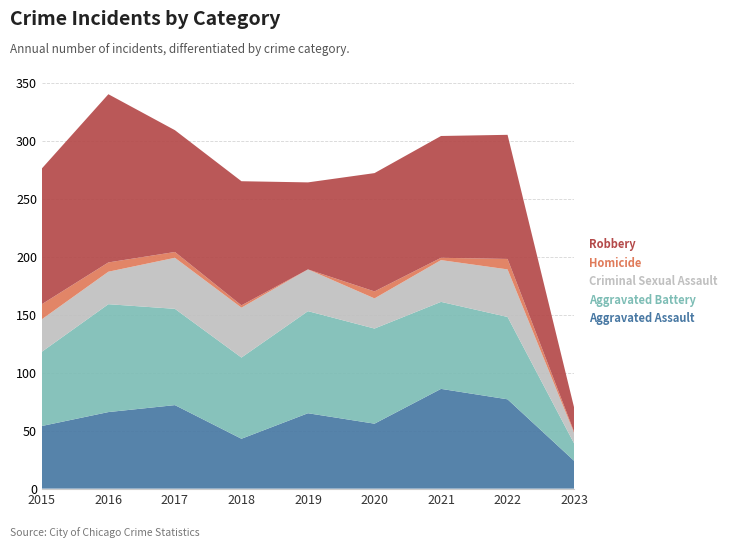

Reading left to right, list all the values displayed in this chart.

Aggravated Assault: 2015=54	2016=66	2017=72	2018=43	2019=65	2020=56	2021=86	2022=77	2023=24
Aggravated Battery: 2015=64	2016=93	2017=83	2018=70	2019=88	2020=82	2021=75	2022=71	2023=15
Criminal Sexual Assault: 2015=28	2016=28	2017=44	2018=43	2019=36	2020=26	2021=36	2022=41	2023=9
Homicide: 2015=13	2016=8	2017=5	2018=2	2019=0	2020=6	2021=2	2022=9	2023=1
Robbery: 2015=117	2016=145	2017=105	2018=107	2019=75	2020=102	2021=105	2022=107	2023=21